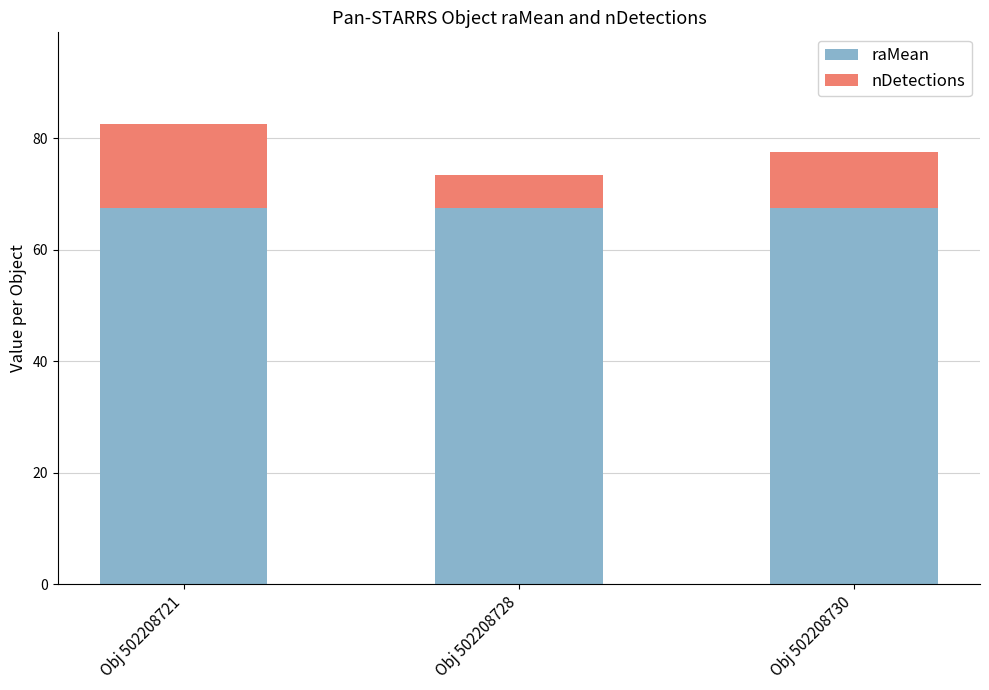

Does the chart contain any negative values?

No